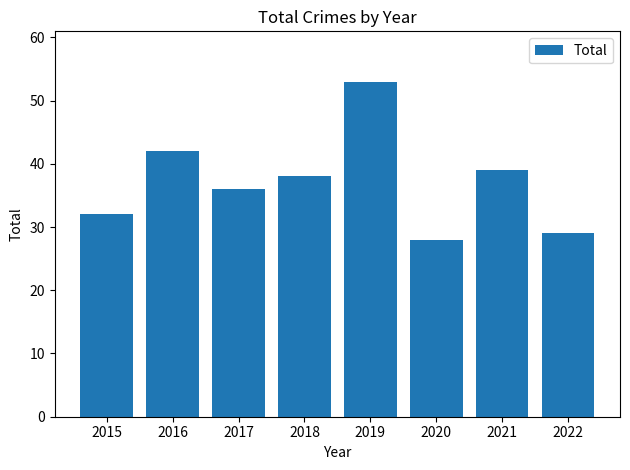

List the labels in order of value, smallest first.

2020, 2022, 2015, 2017, 2018, 2021, 2016, 2019